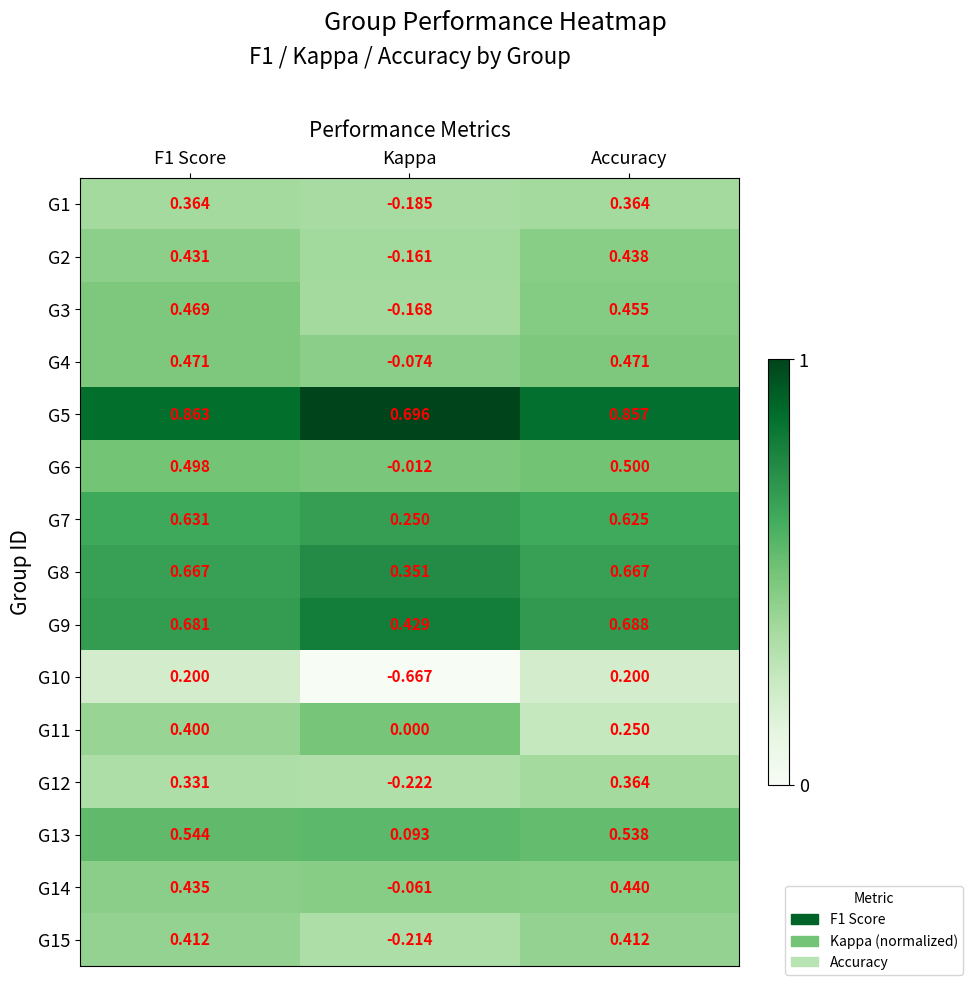

Which category has the lowest value across all series?

Kappa